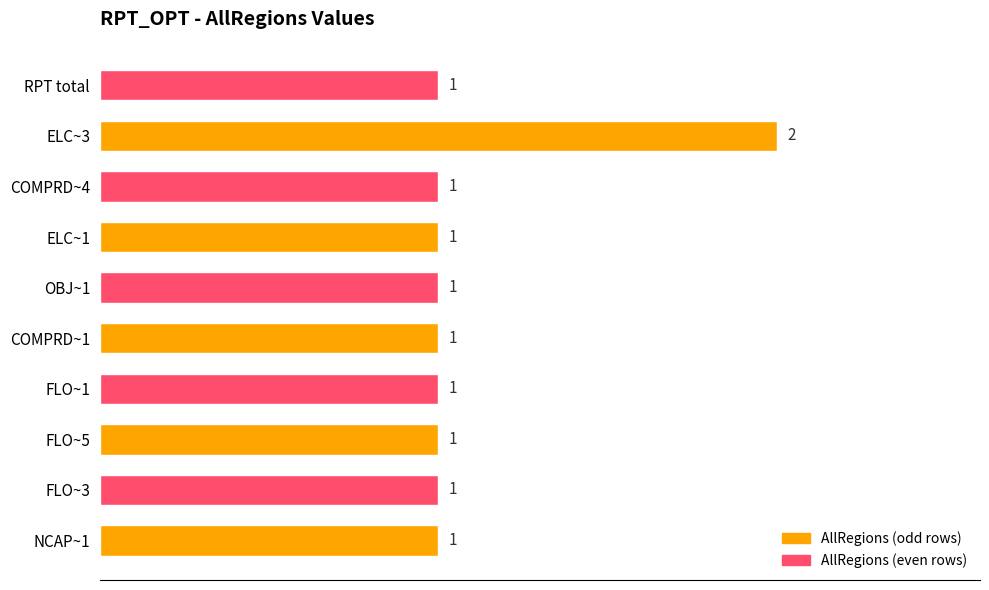

Which has a higher value, RPT total or ELC~3?

ELC~3